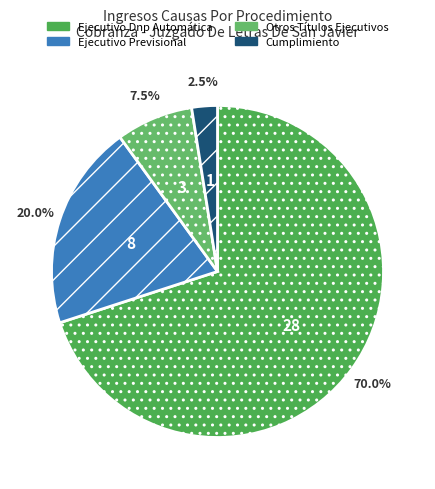

To the nearest percent, what is the difference between the largest and smallest slice percentages?

68%